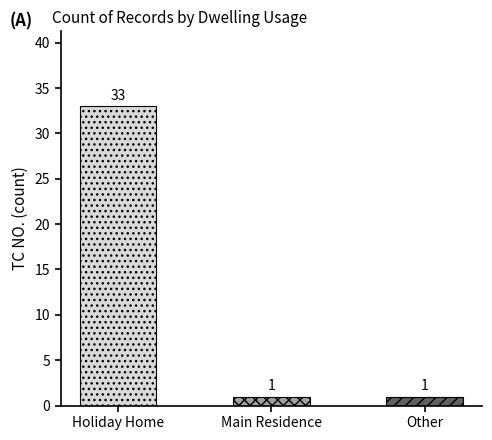

What is the average value?

12